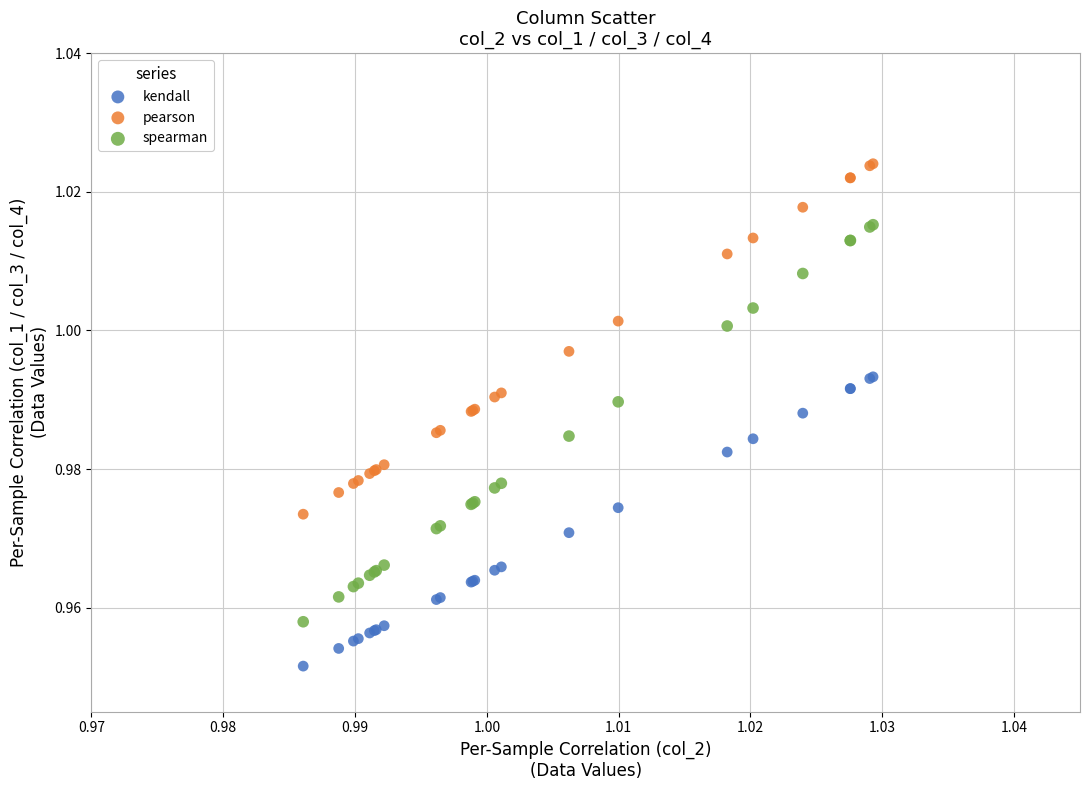

Which series contains the highest Y value?

pearson